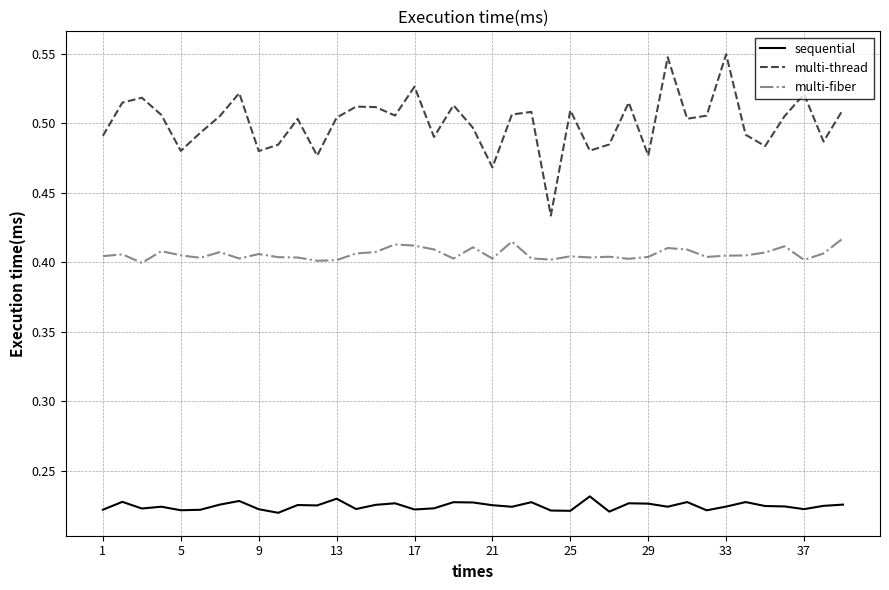

Which series has the largest total across all categories?

multi-thread